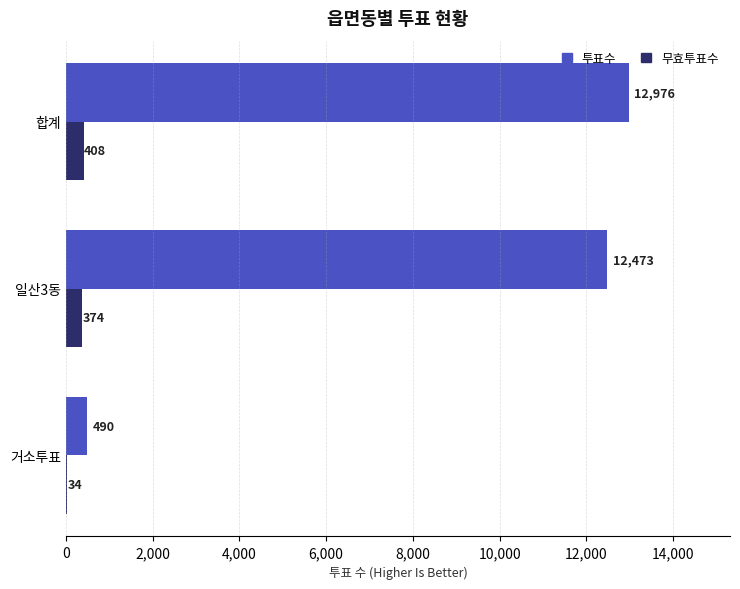

Is the value of 무효투표수 at 거소투표 greater than the value of 투표수 at 일산3동?

No